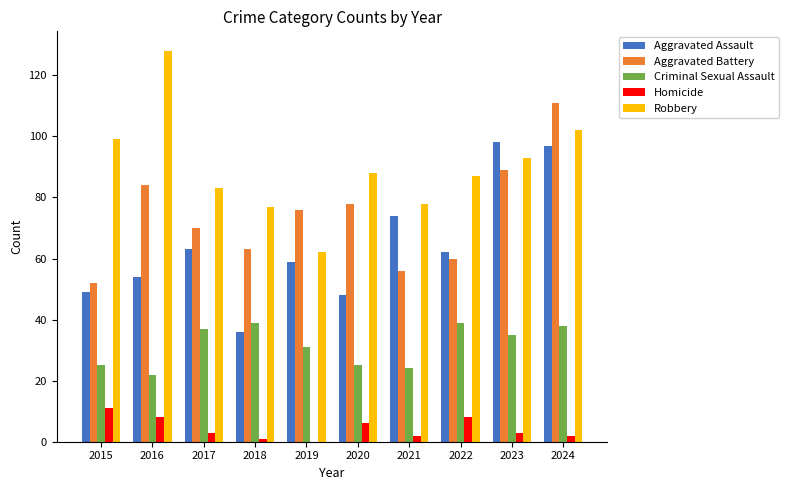

What is the average value of the Criminal Sexual Assault series?

32